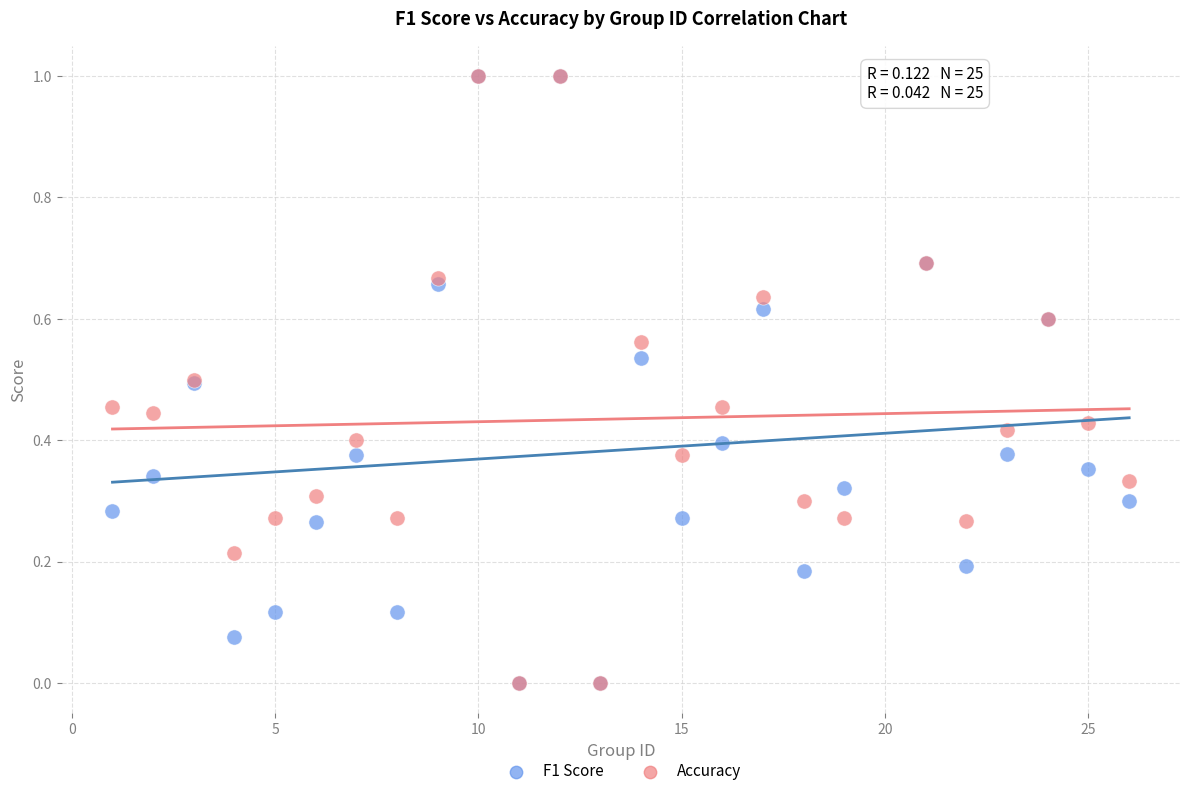

What are all the series names shown in the legend?

F1 Score, Accuracy